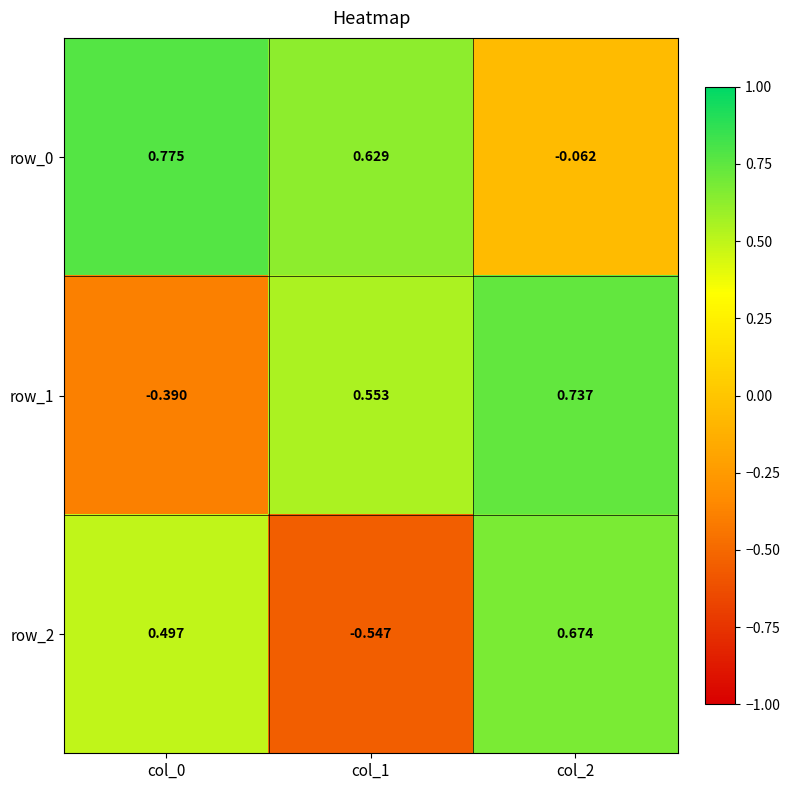

Is the value of row_2 at col_2 greater than the value of row_1 at col_1?

Yes